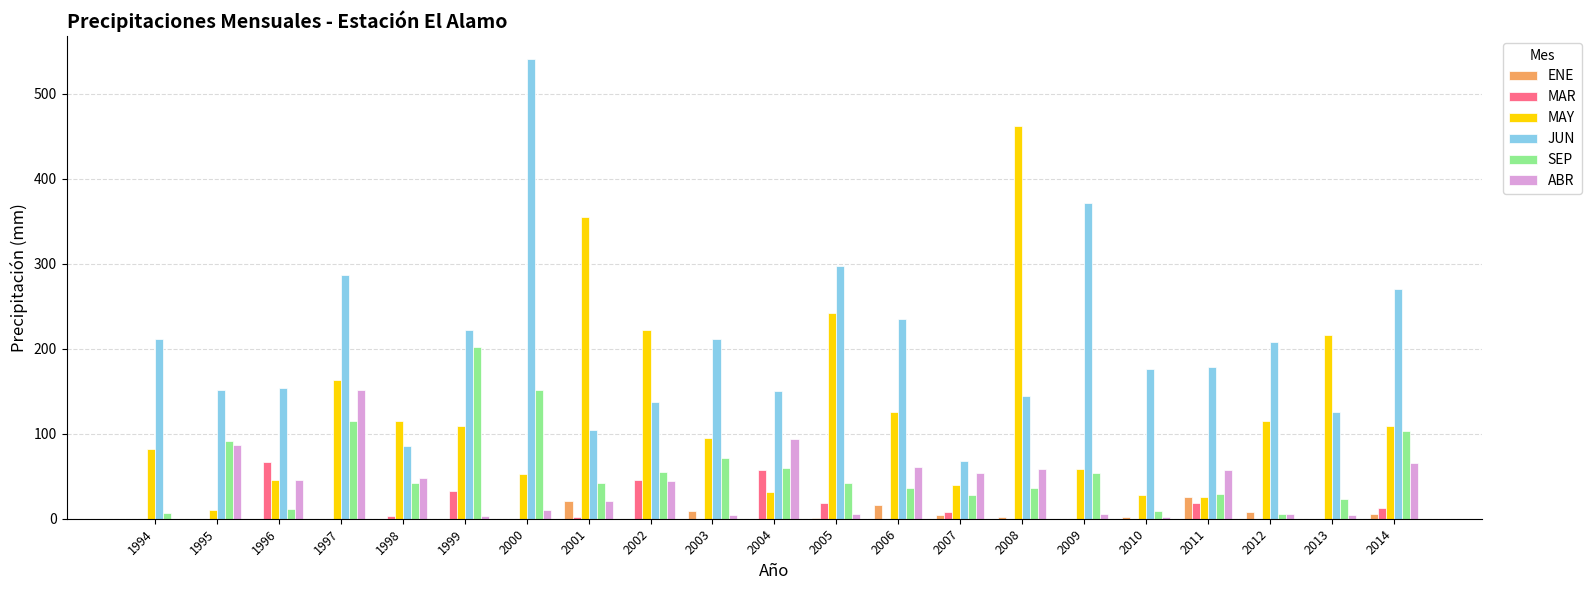

Which series has the largest total across all categories?

JUN